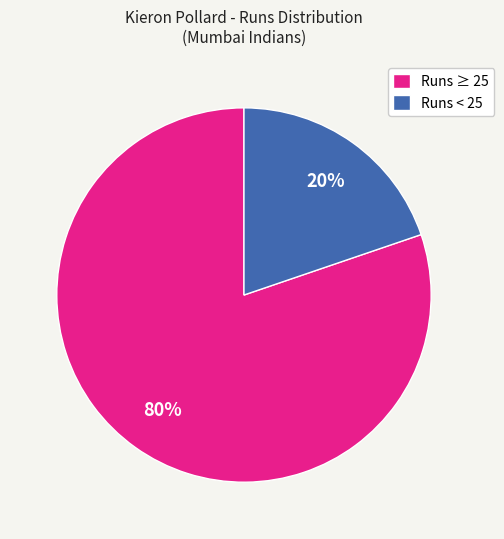

To the nearest percent, what is the combined percentage of Runs < 25 and Runs ≥ 25?

100%